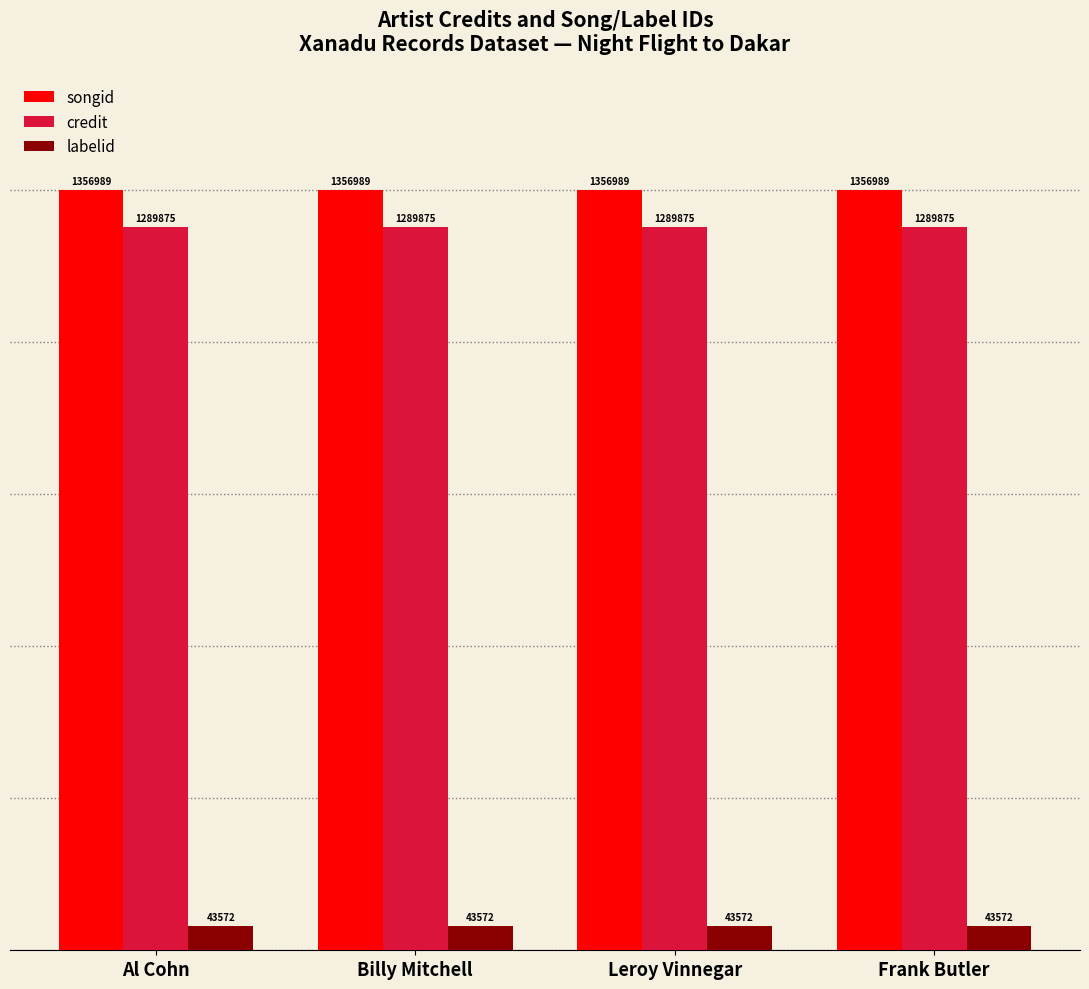

What is the label of the 4th bar from the left?

Frank Butler